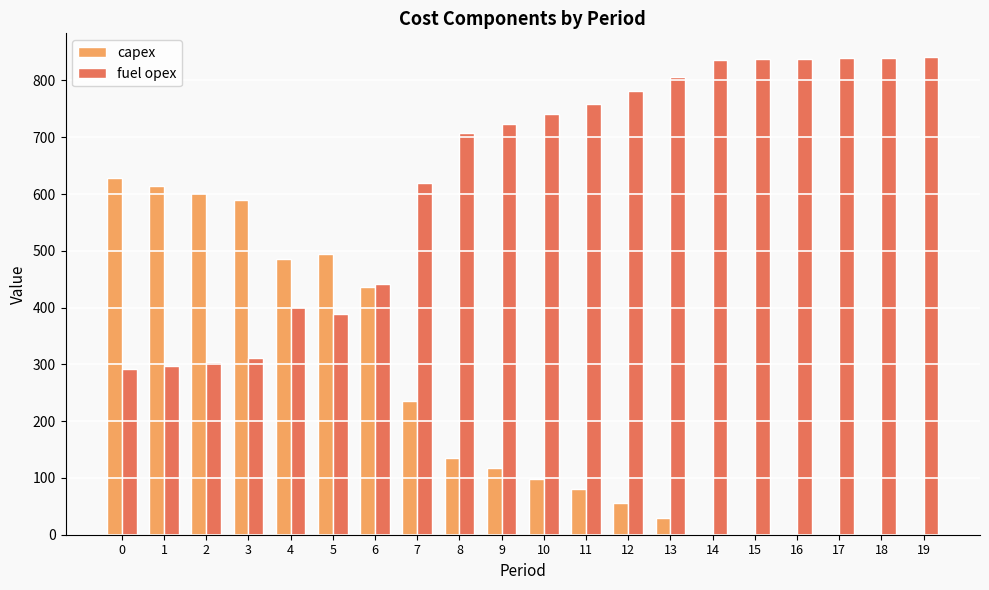

What is the total value across all series at 16?

838